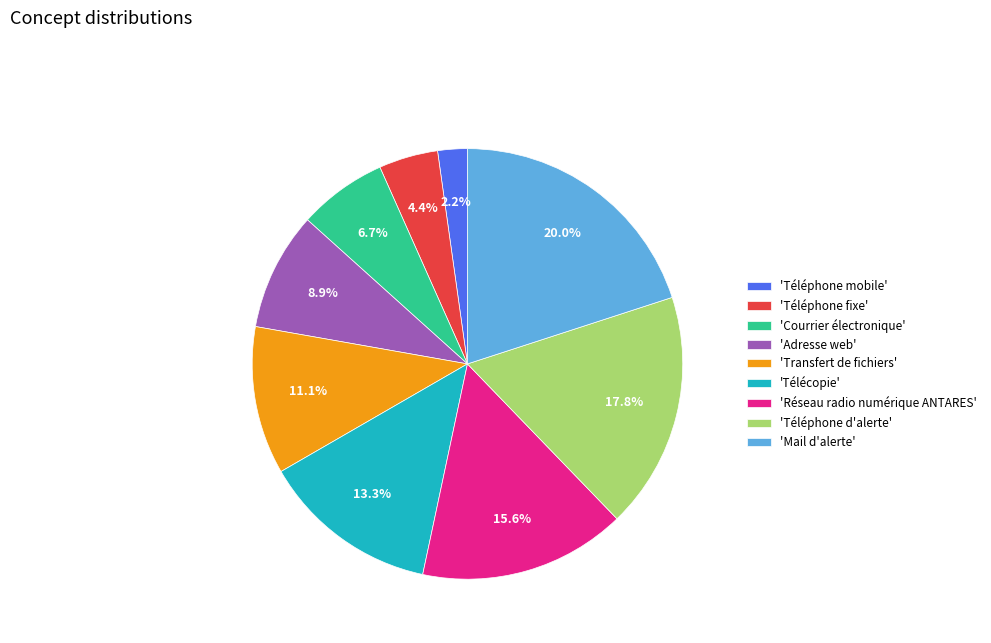

Between 'Téléphone mobile' and 'Mail d'alerte', which is larger?

'Mail d'alerte'